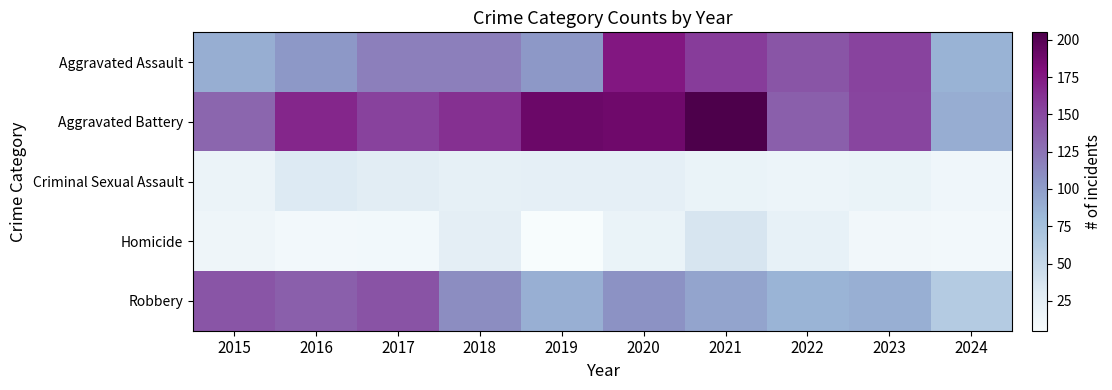

What is the difference between the highest and lowest values at 2024?

80